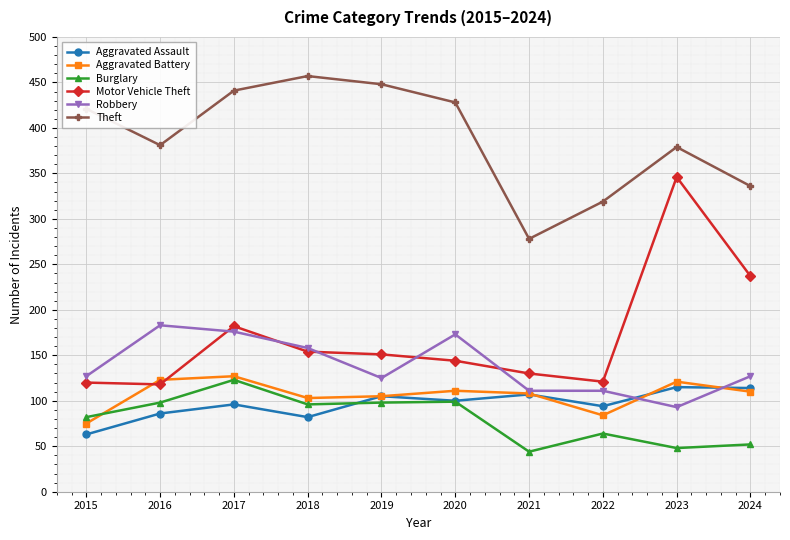

The value of Motor Vehicle Theft at 2022 is 121. True or false?

True